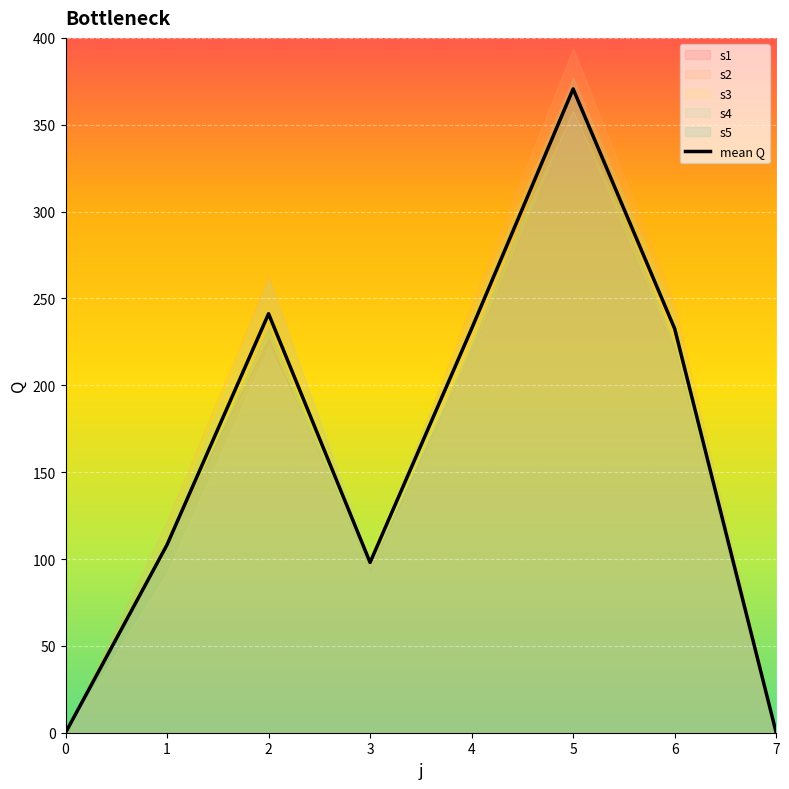

At which label is the value closest to 185?

4